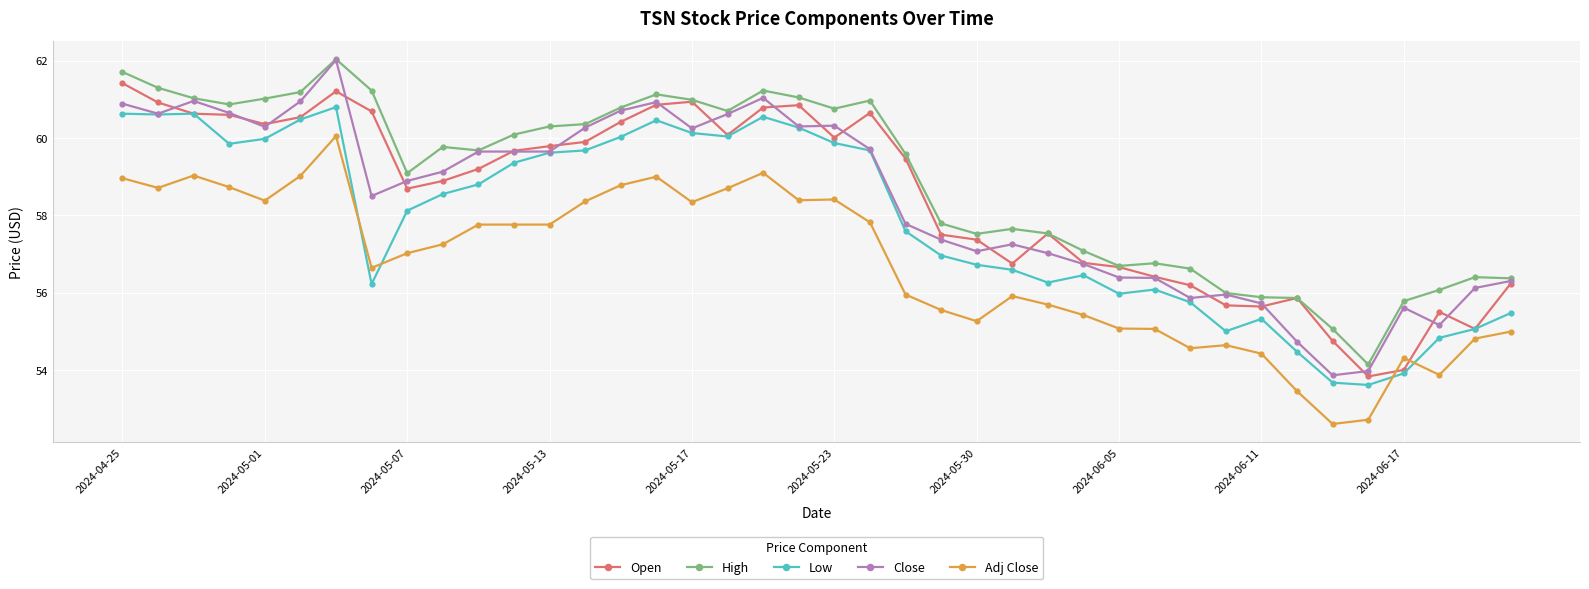

True or false: Low and High cross at least once.

False